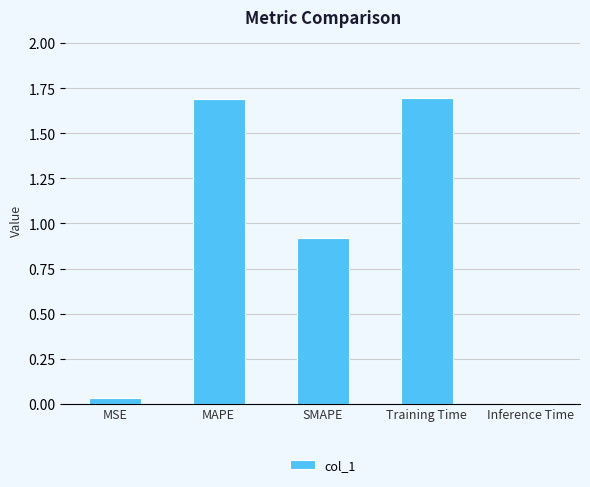

What is the greatest value displayed?

1.7